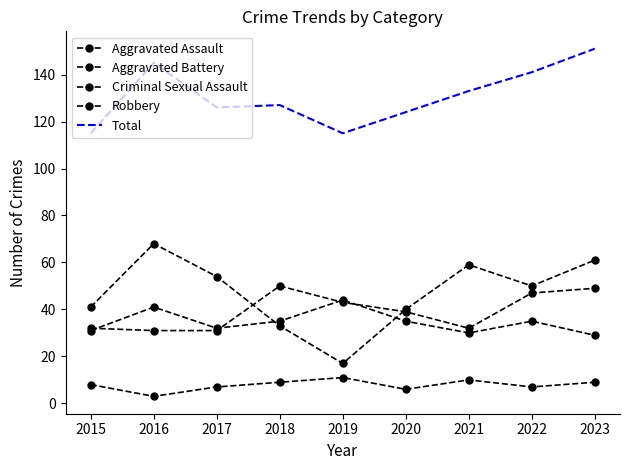

What is the sum of the Aggravated Battery values at 2015 and 2022?

66